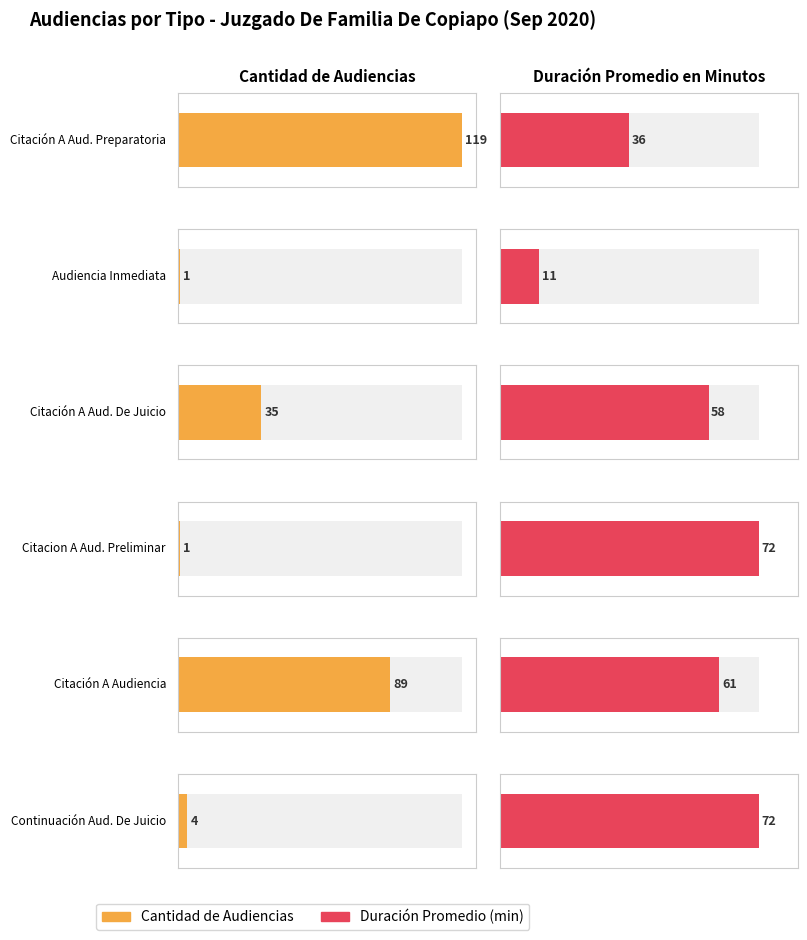

What is the sum of all Duración Promedio en Minutos (MM) values?

310